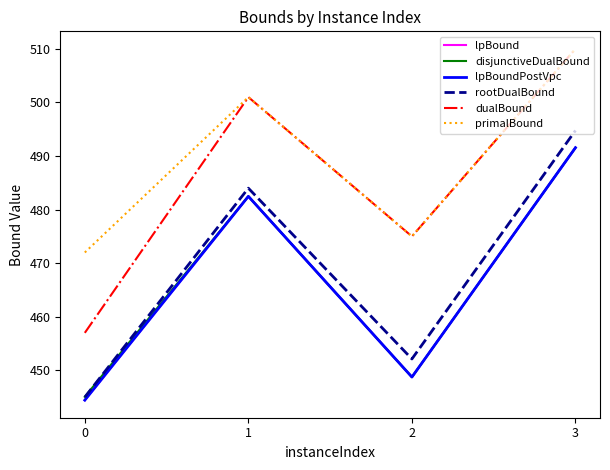

What is the greatest value displayed?

510.0